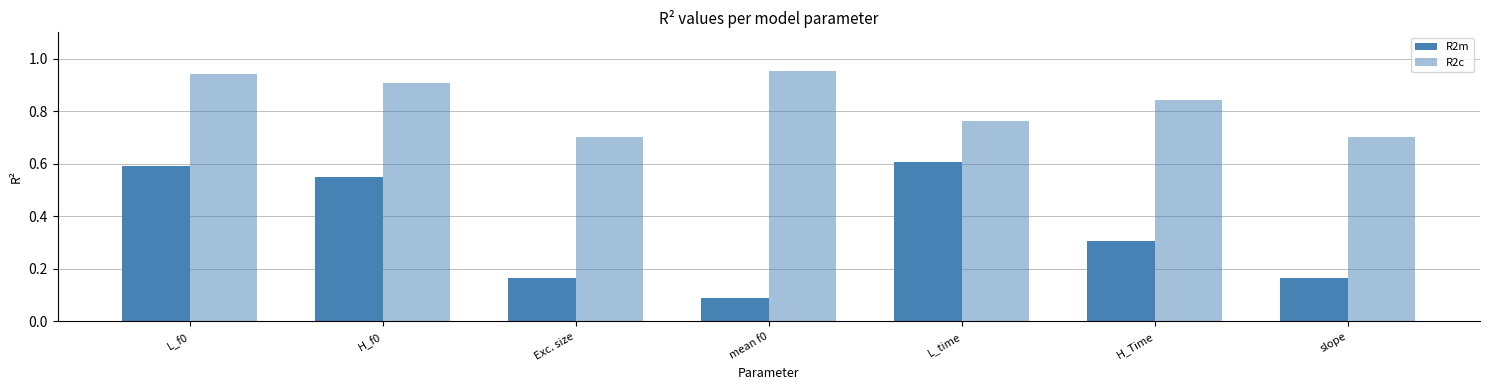

The R2m series shows 0.2 at slope. True or false?

False